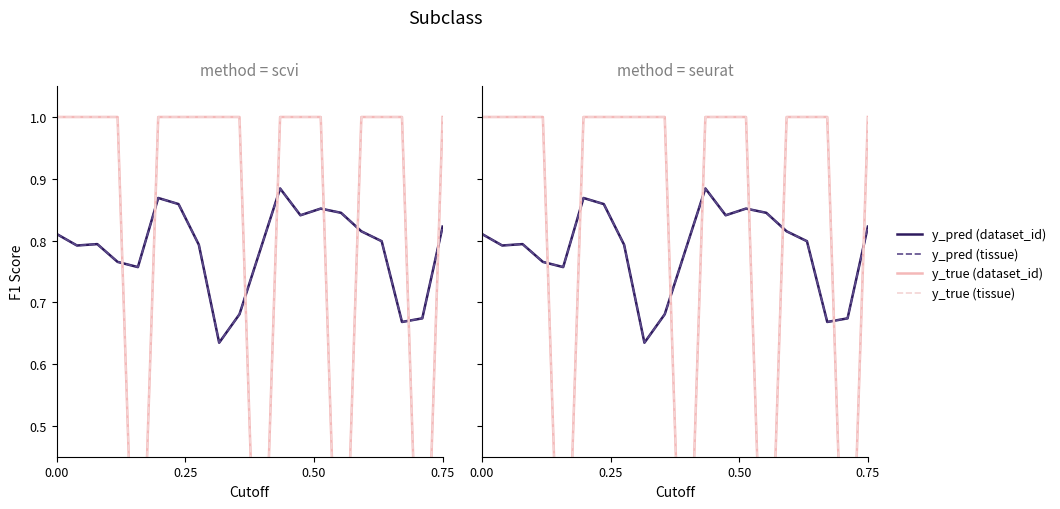

The y_pred (tissue) series shows 0.9 at 8. True or false?

False